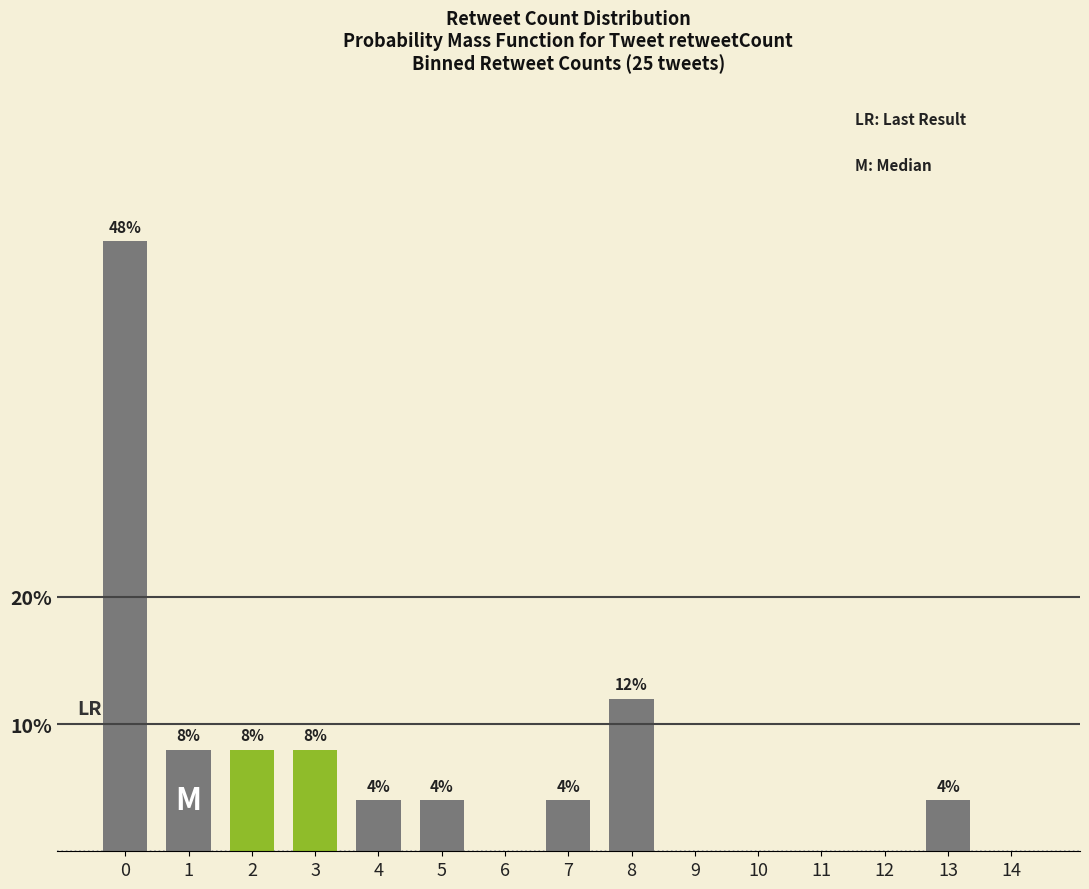

Reading left to right, what are all the values shown in this chart?

0=48	1=8	2=8	3=8	4=4	5=4	6=0	7=4	8=12	9=0	10=0	11=0	12=0	13=4	14=0